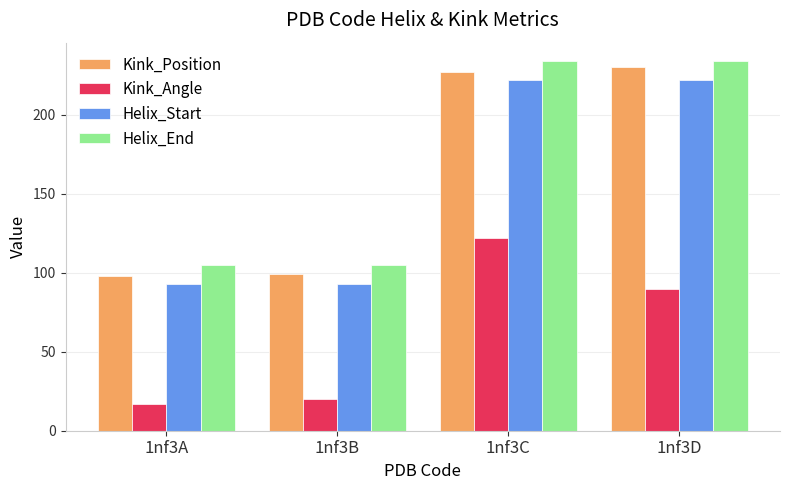

How many groups of bars are there?

4